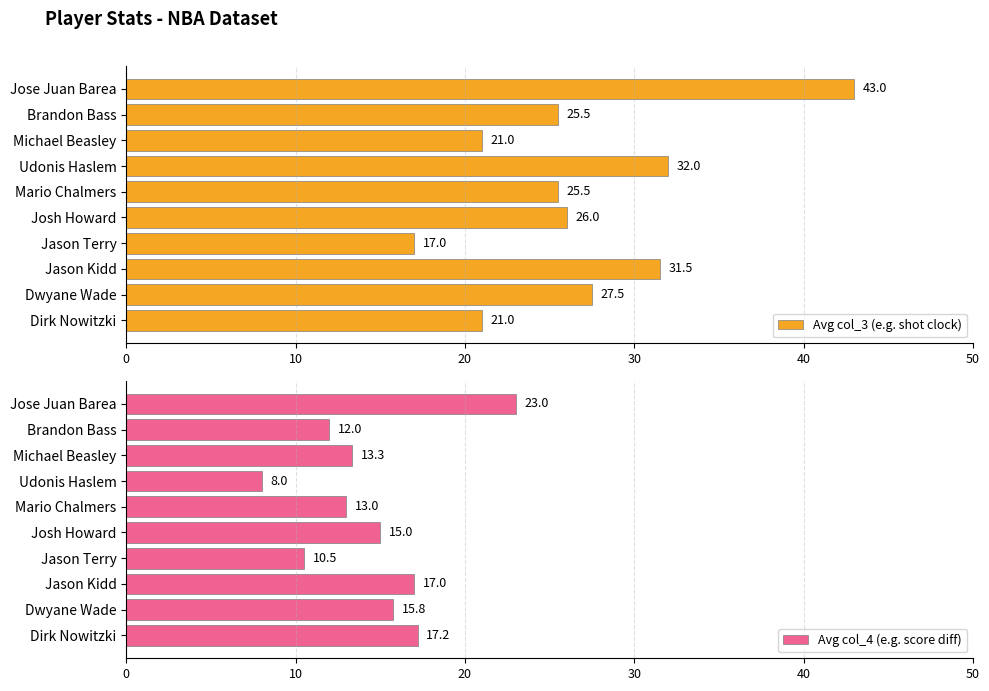

The Avg col_4 (e.g. score diff) series shows 12.0 at Brandon Bass. True or false?

True